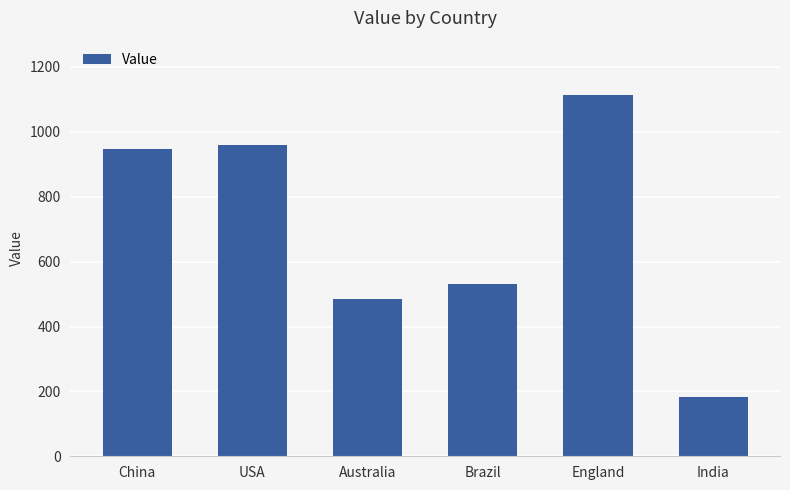

What is the label of the 6th bar from the left?

India